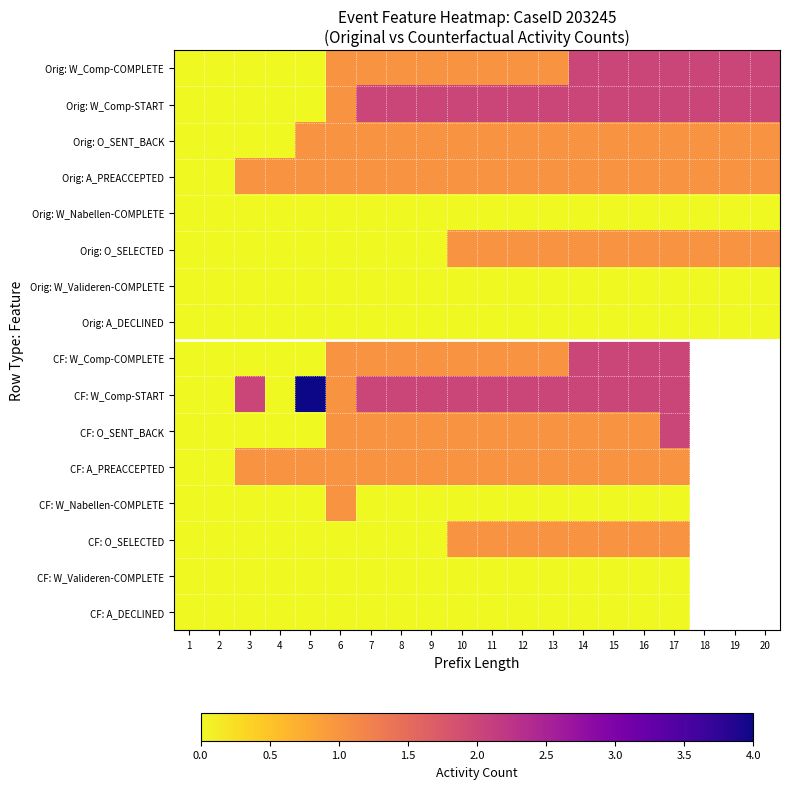

Rank the series by their maximum value, from lowest to highest.

Orig: W_Nabellen-COMPLETE, Orig: W_Valideren-COMPLETE, Orig: A_DECLINED, CF: W_Valideren-COMPLETE, CF: A_DECLINED, Orig: O_SENT_BACK, Orig: A_PREACCEPTED, Orig: O_SELECTED, CF: A_PREACCEPTED, CF: W_Nabellen-COMPLETE, CF: O_SELECTED, Orig: W_Comp-COMPLETE, Orig: W_Comp-START, CF: W_Comp-COMPLETE, CF: O_SENT_BACK, CF: W_Comp-START